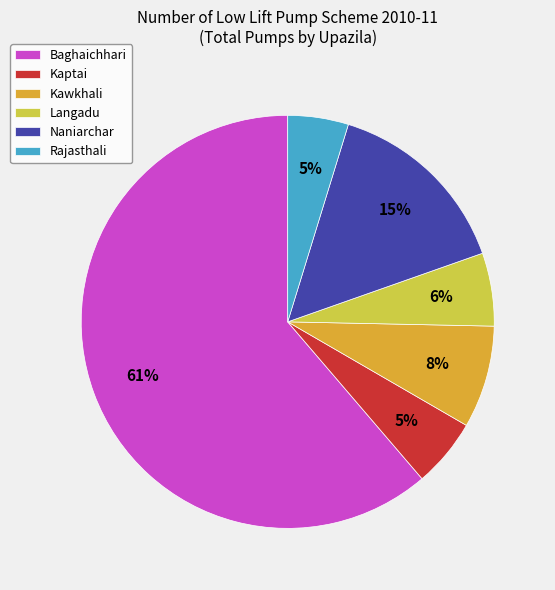

Is the sum of Langadu and Kaptai greater than half?

No